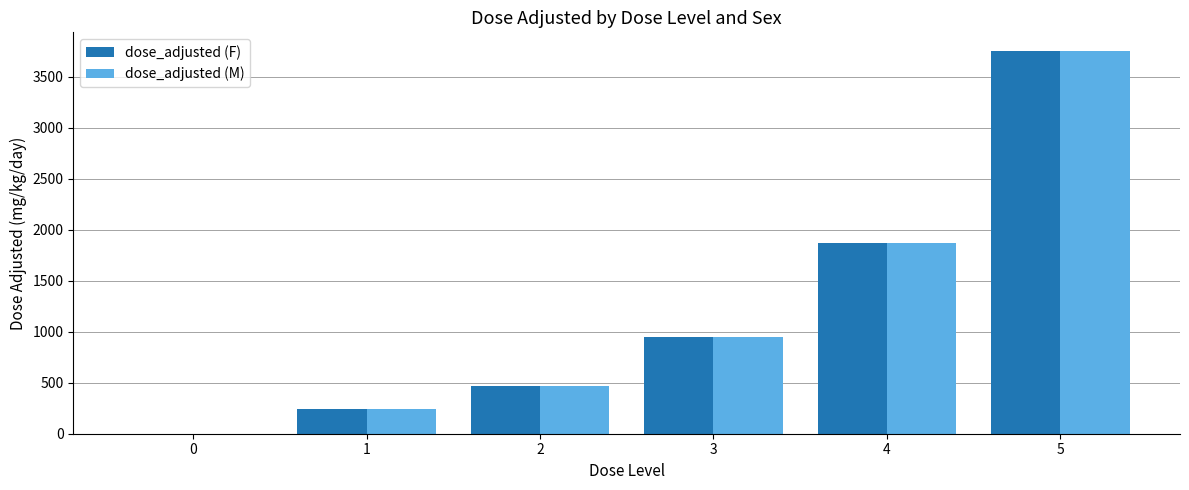

What is the sum of all dose_adjusted (F) values?

7275